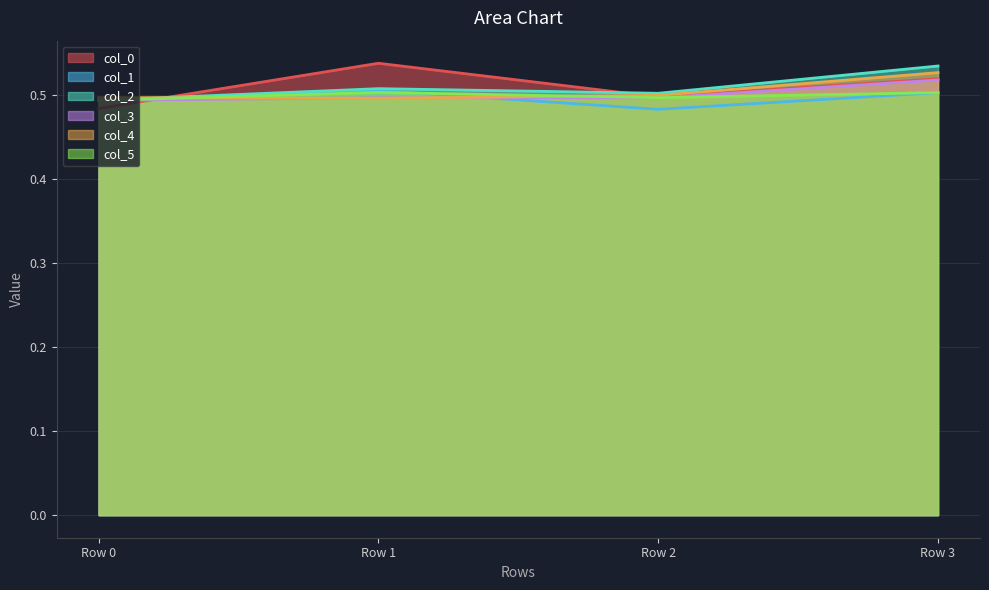

True or false: col_5 has a value of 0.5 at Row 0.

True